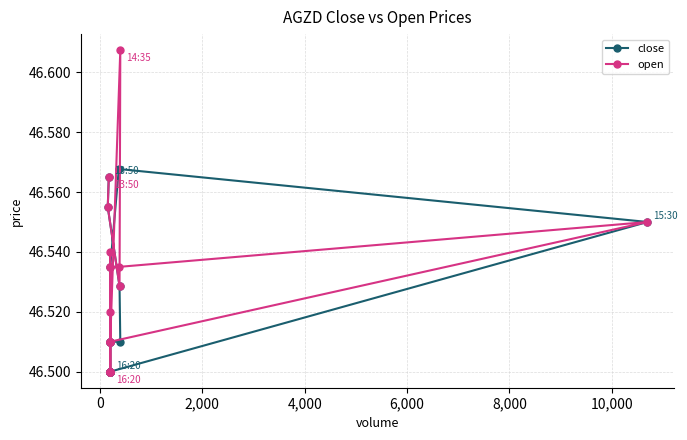

Does the chart have visible grid lines?

Yes